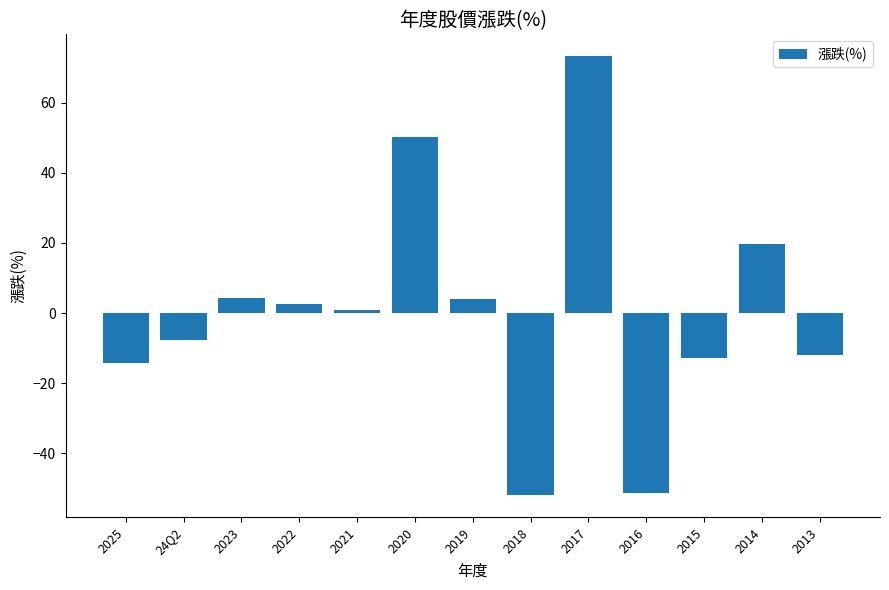

True or false: the data shows -75.4 at 2018.

False